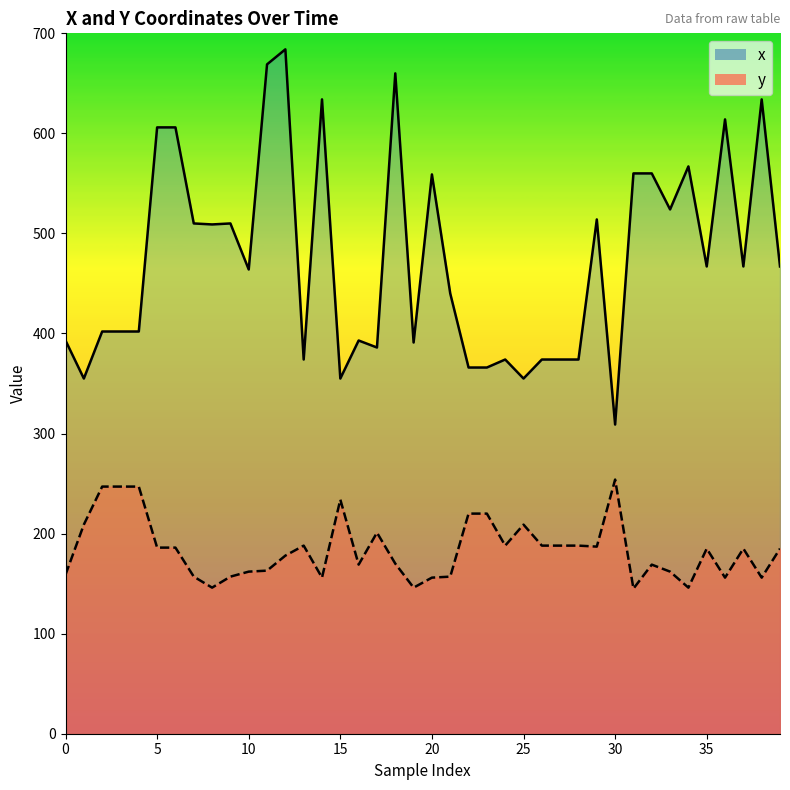

What is the value of the x point at the 4th from the left?

402